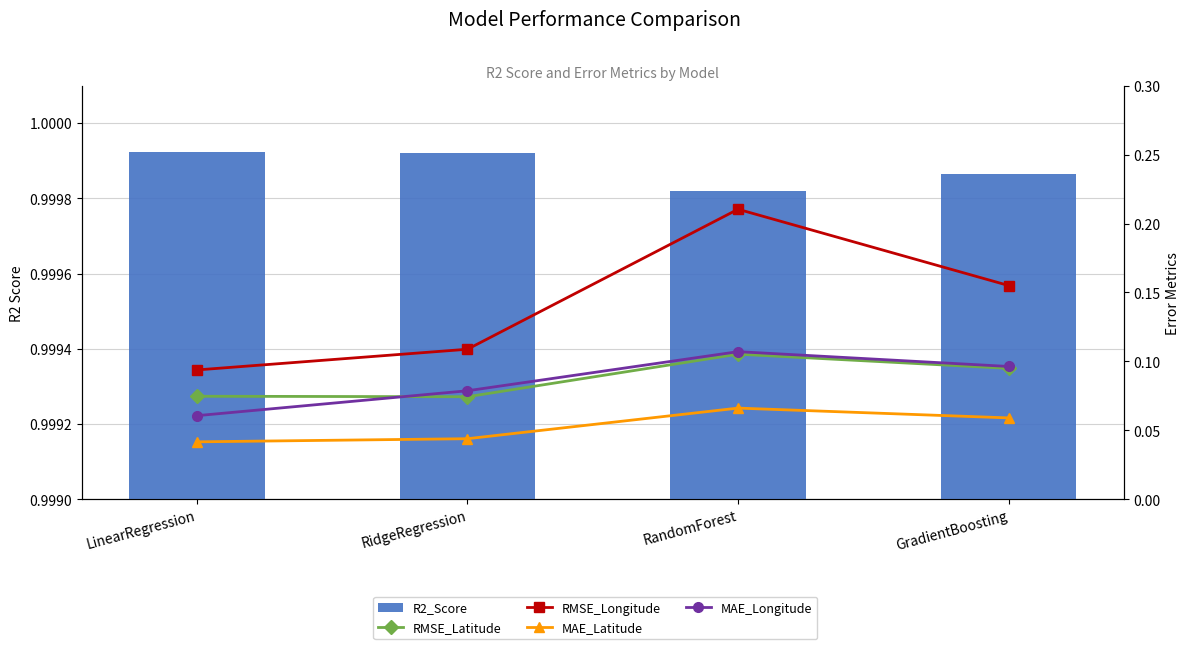

What is the lowest value of the RMSE_Longitude series?

0.1